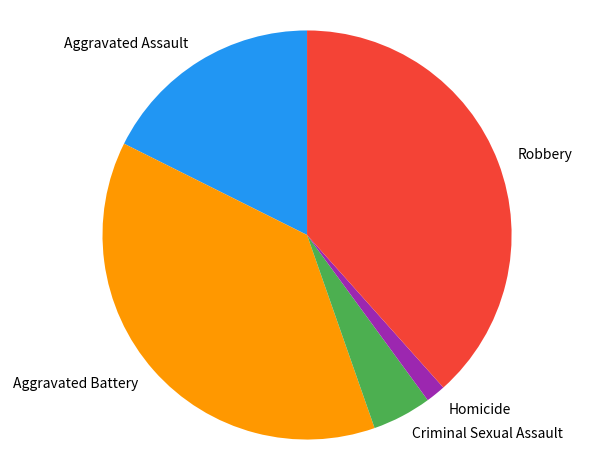

Does Robbery represent more than half of the total?

No